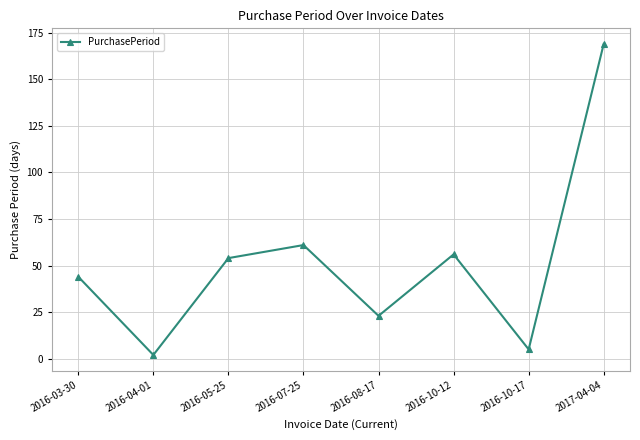

List the labels in order of value, smallest first.

2016-04-01, 2016-10-17, 2016-08-17, 2016-03-30, 2016-05-25, 2016-10-12, 2016-07-25, 2017-04-04